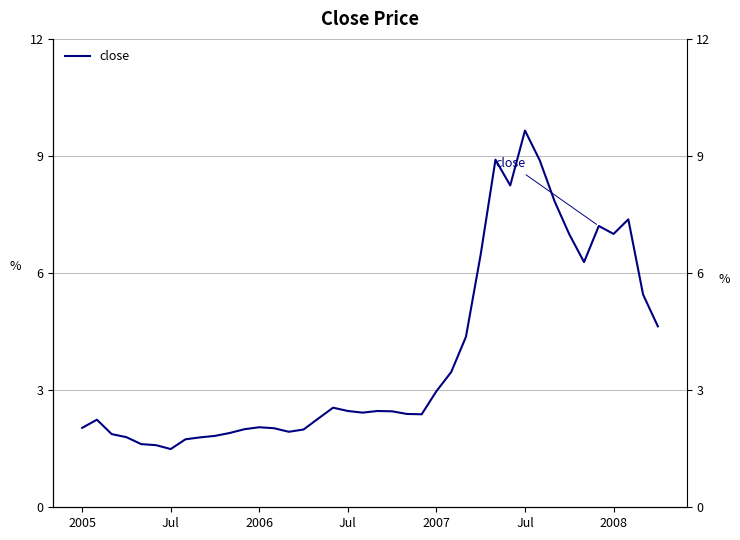

What is the difference between the values at 24 and 15?

1.0